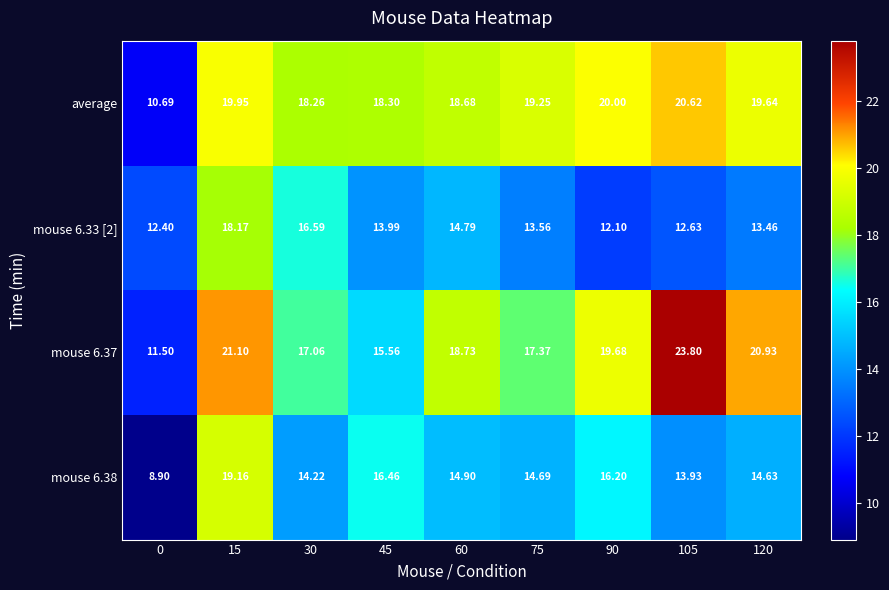

At how many categories does at least one series exceed 12?

9